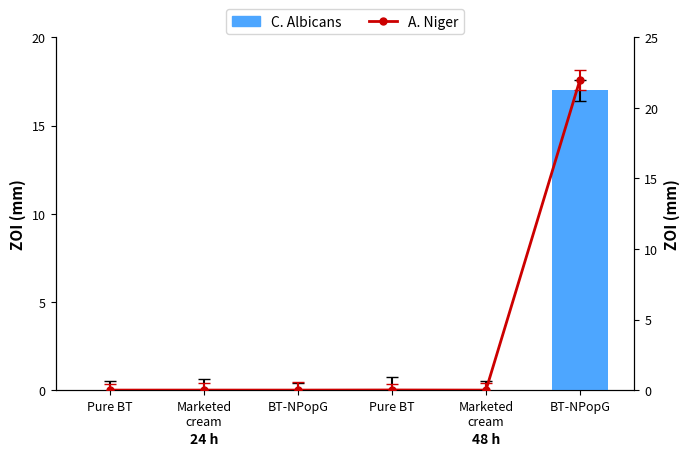

Reading right to left, transcribe all the data shown in this chart.

C. Albicans: 17.0	0.0	0.0	0.0	0.0	0.0
A. Niger: 22.0	0.0	0.0	0.0	0.0	0.0